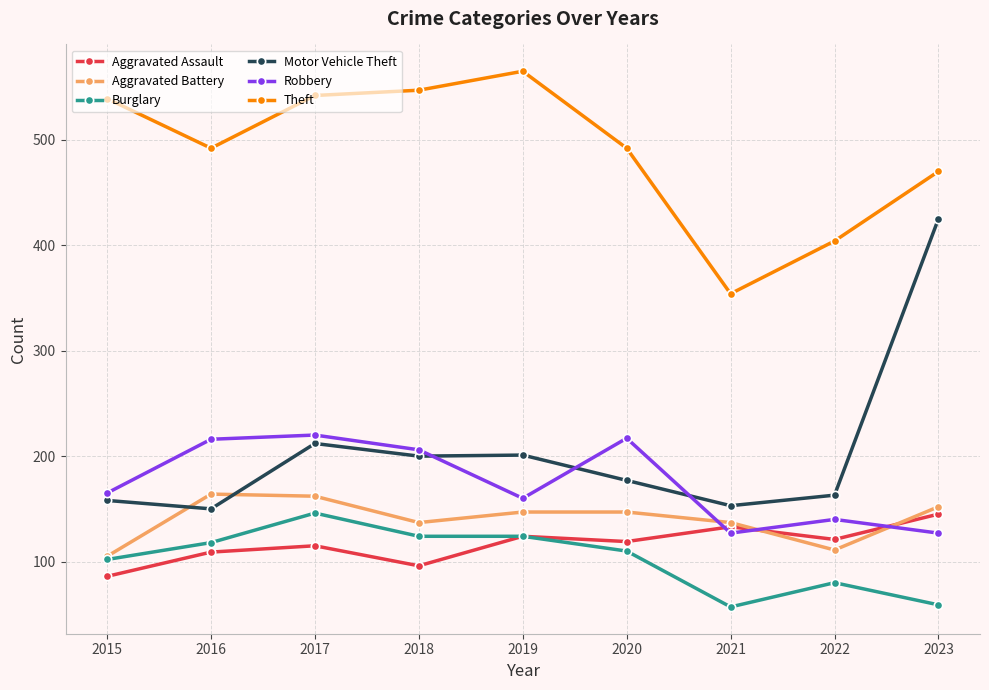

True or false: Theft and Burglary intersect in this chart.

False